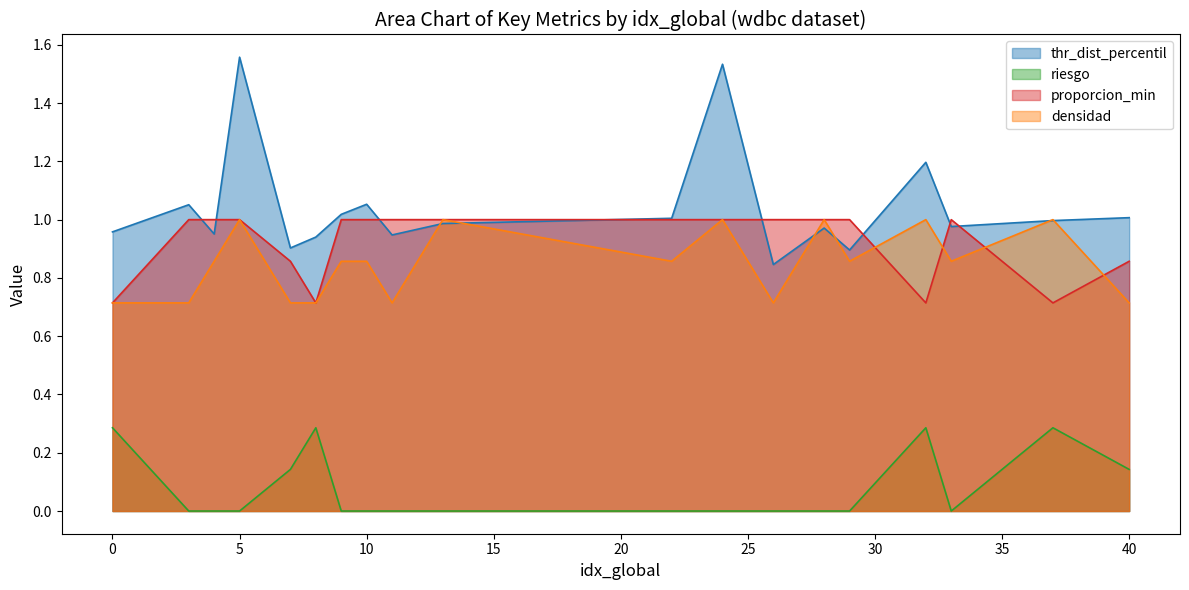

Does the chart have visible grid lines?

No